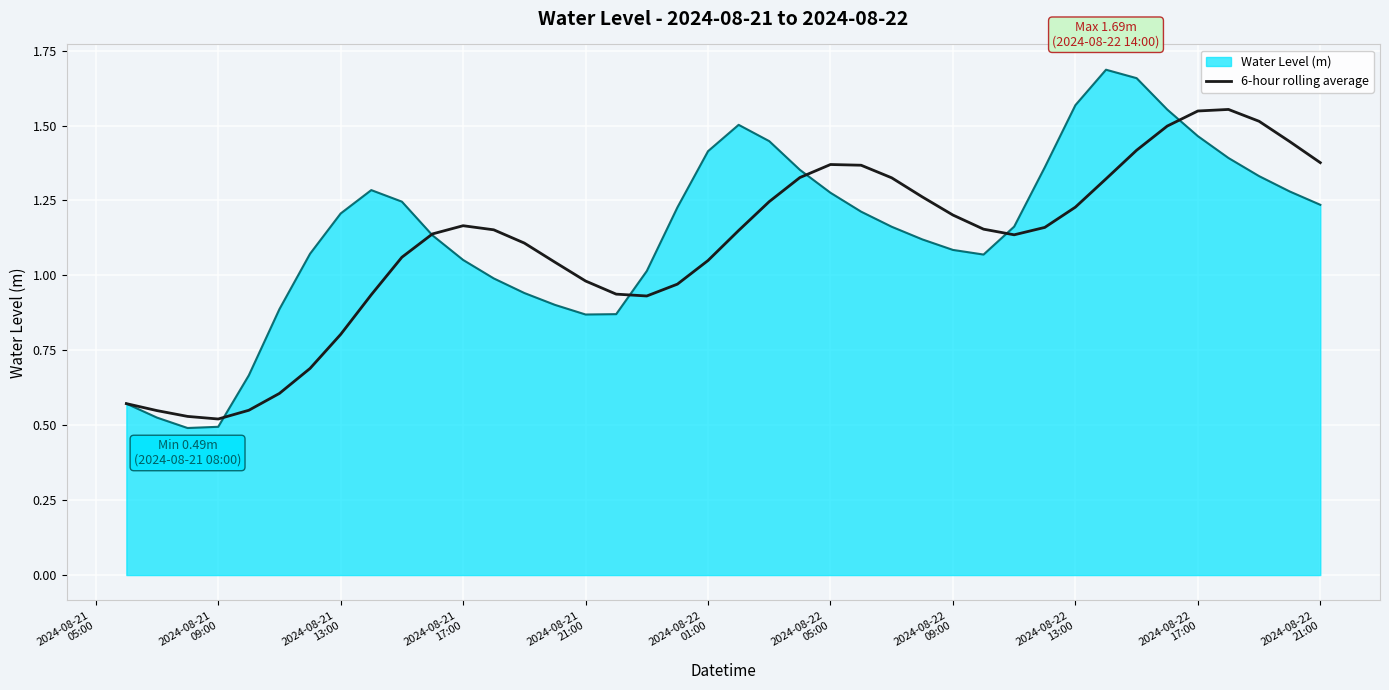

Which series has the widest spread of values?

Water Level (m)